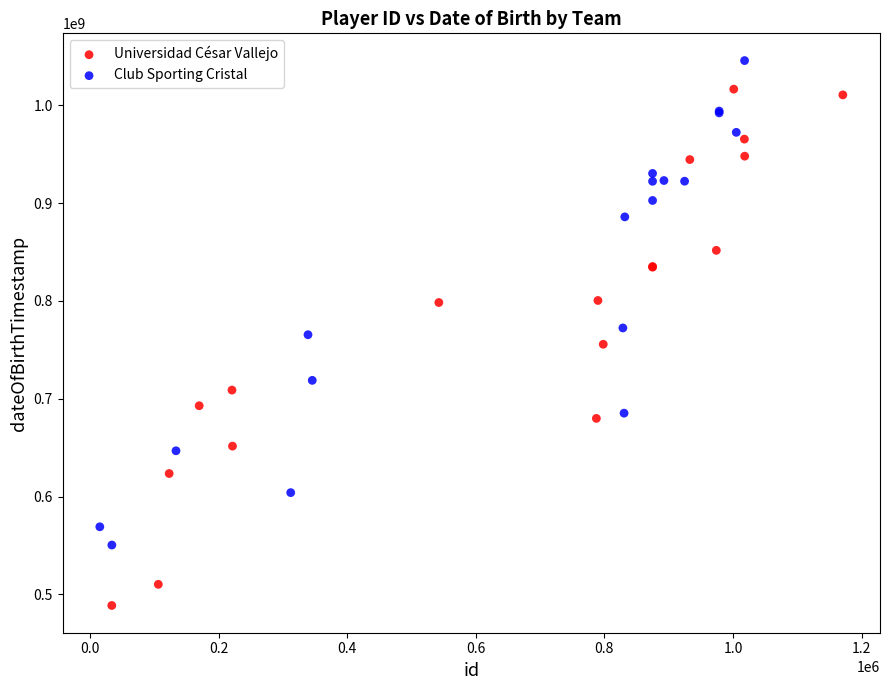

Which series contains the highest Y value?

Club Sporting Cristal